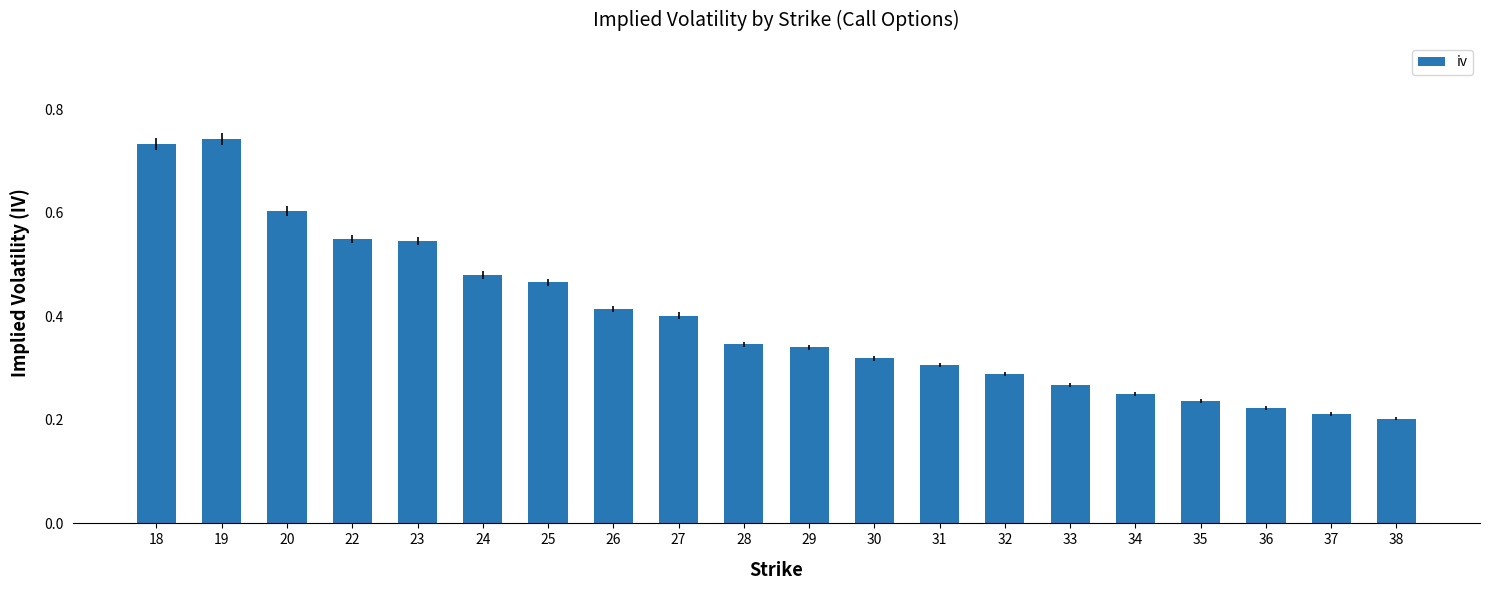

What is the sum of the values at 26 and 18?

1.1